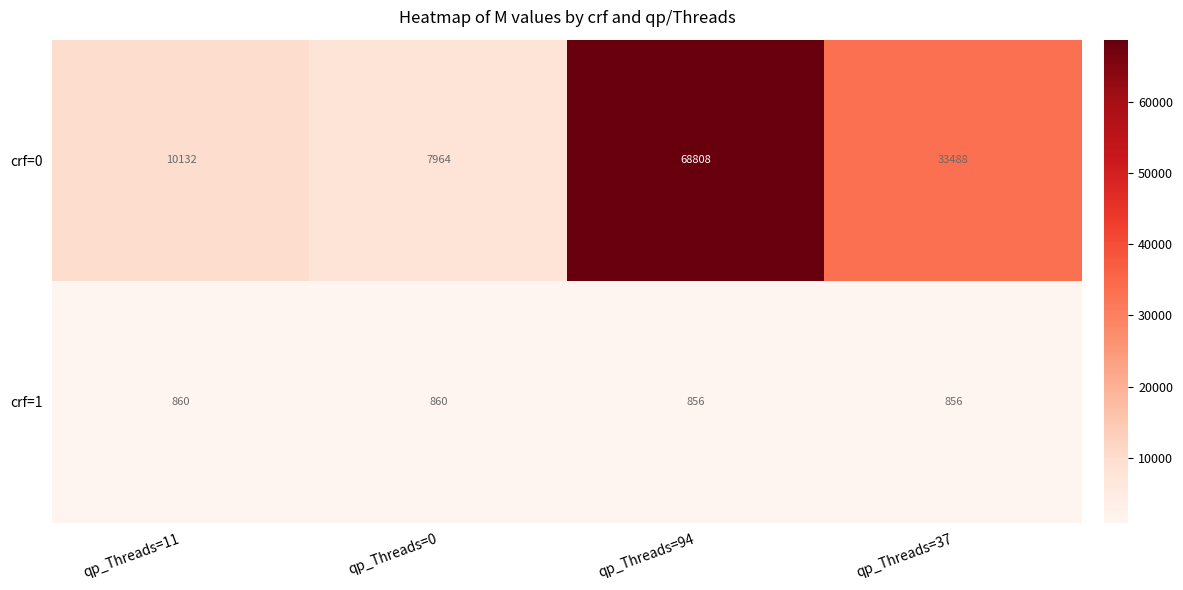

Count the crf=1 values in the range 856 to 860.

4